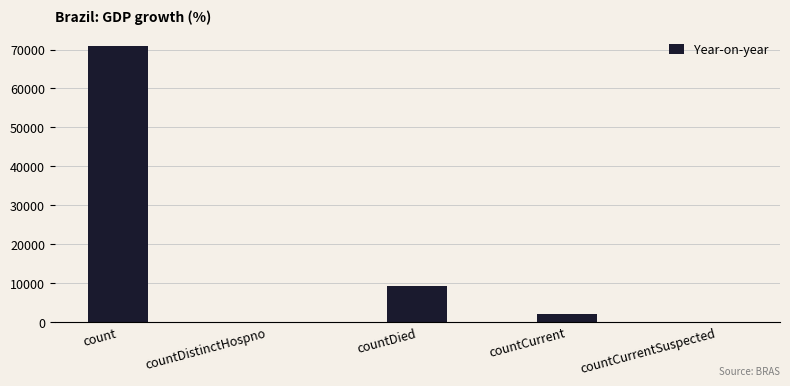

How many distinct data groups are displayed?

1